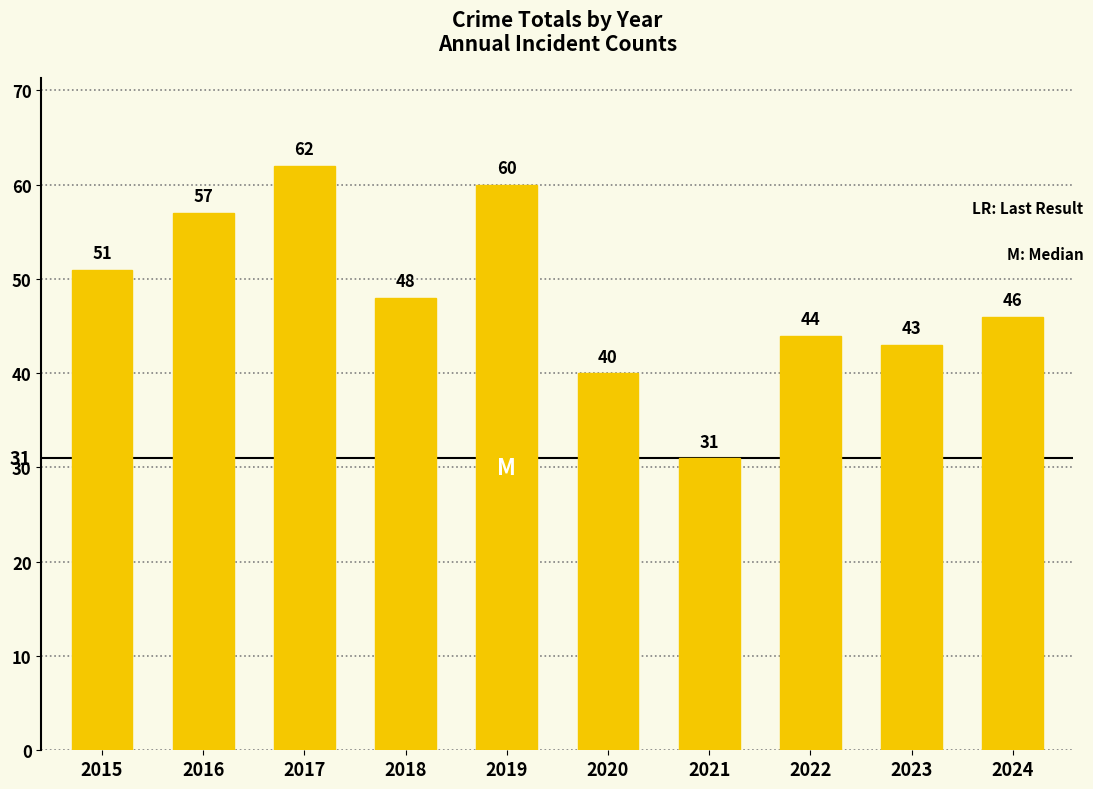

Between 2022 and 2024, which is larger?

2024